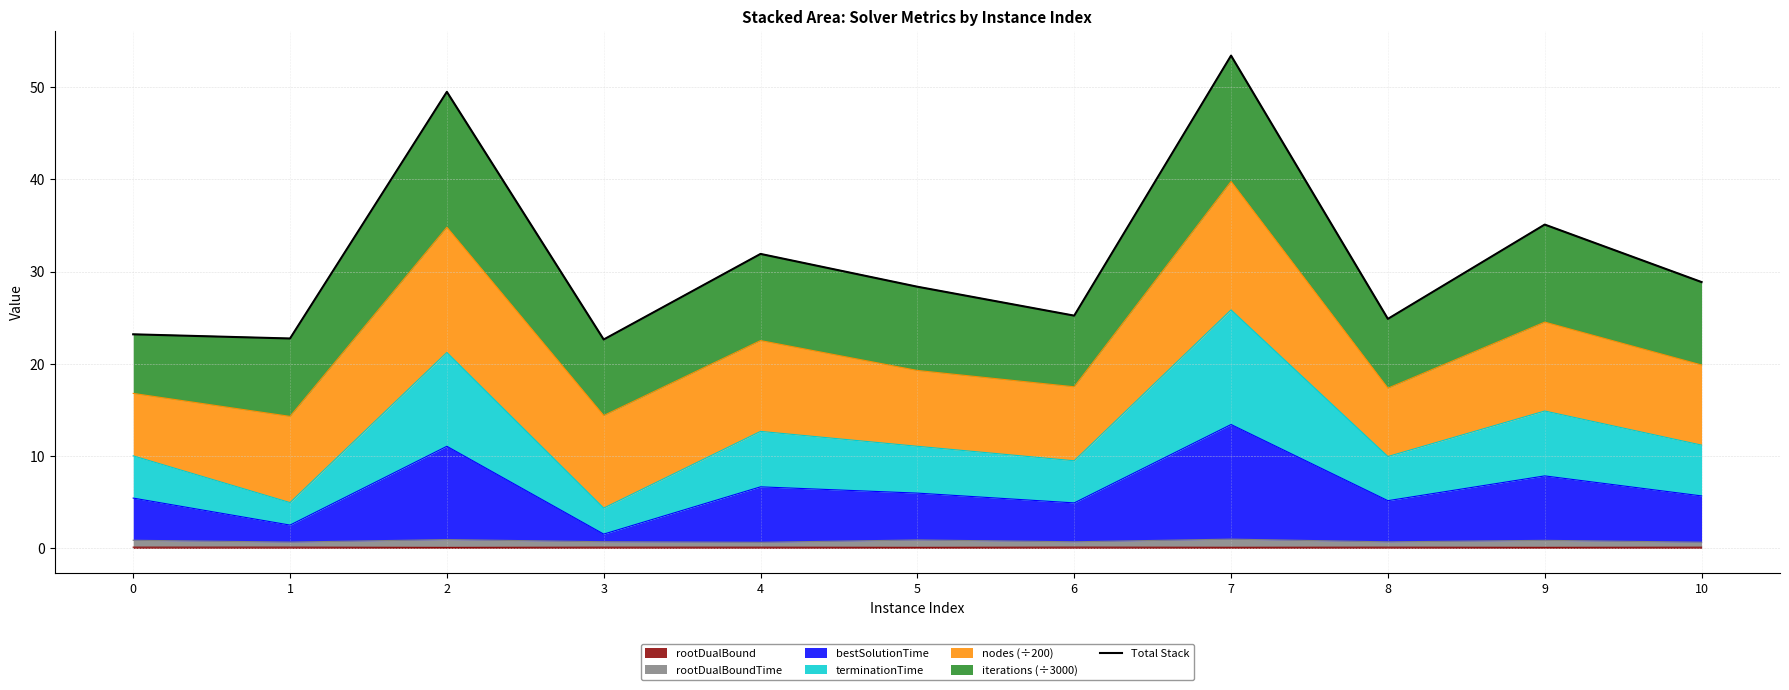

True or false: the data has more than 1 interior local peaks.

True